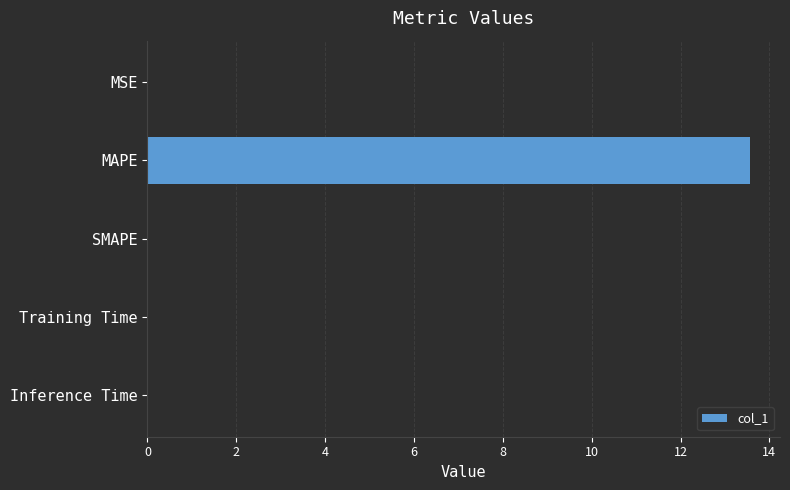

Is it true that the value at SMAPE is -7.9?

False